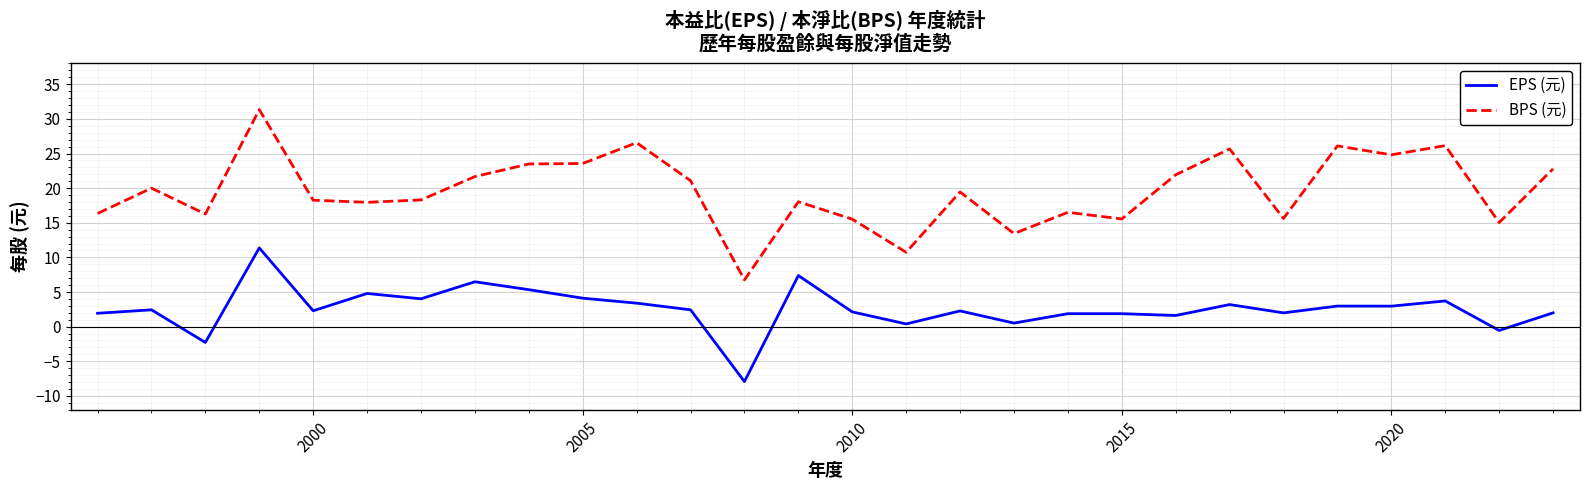

In BPS (元), how many points are higher than both neighbors (excluding endpoints)?

9